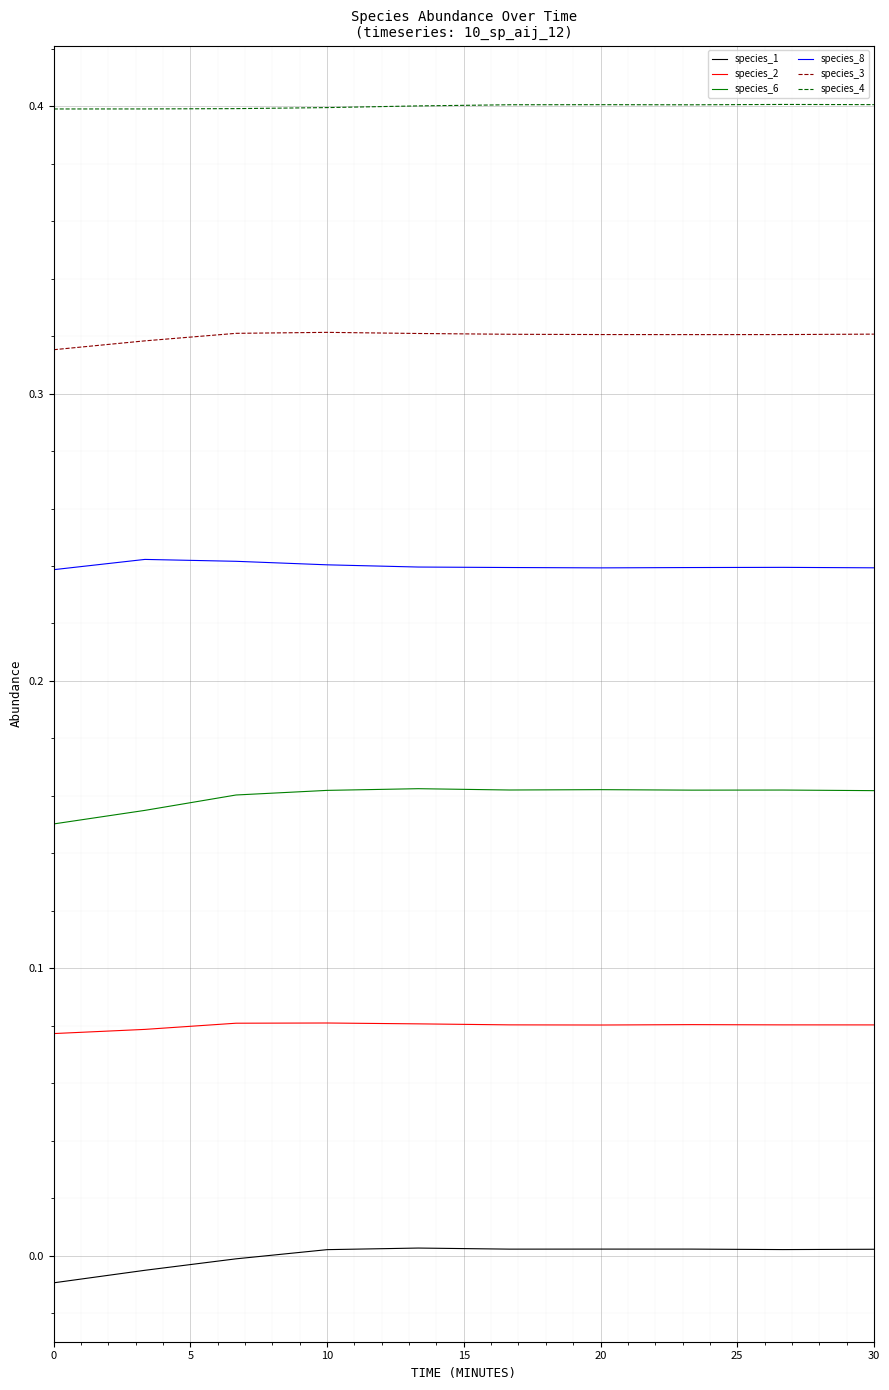

True or false: species_6 has more than 1 interior local peaks.

True